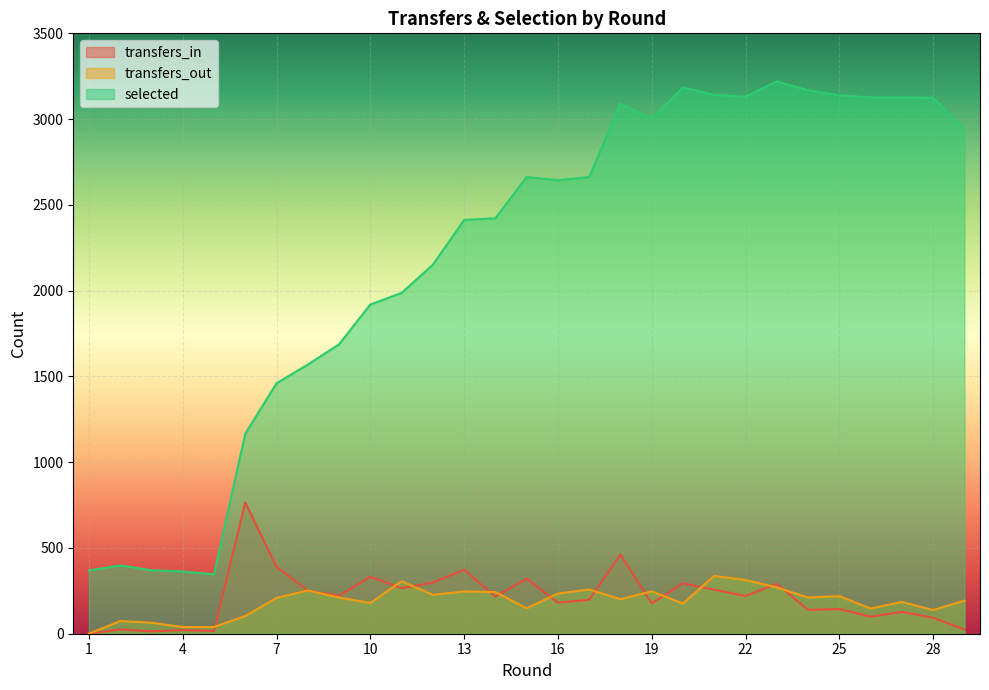

What is the difference between the maximum and second lowest values in the transfers_in series?

751